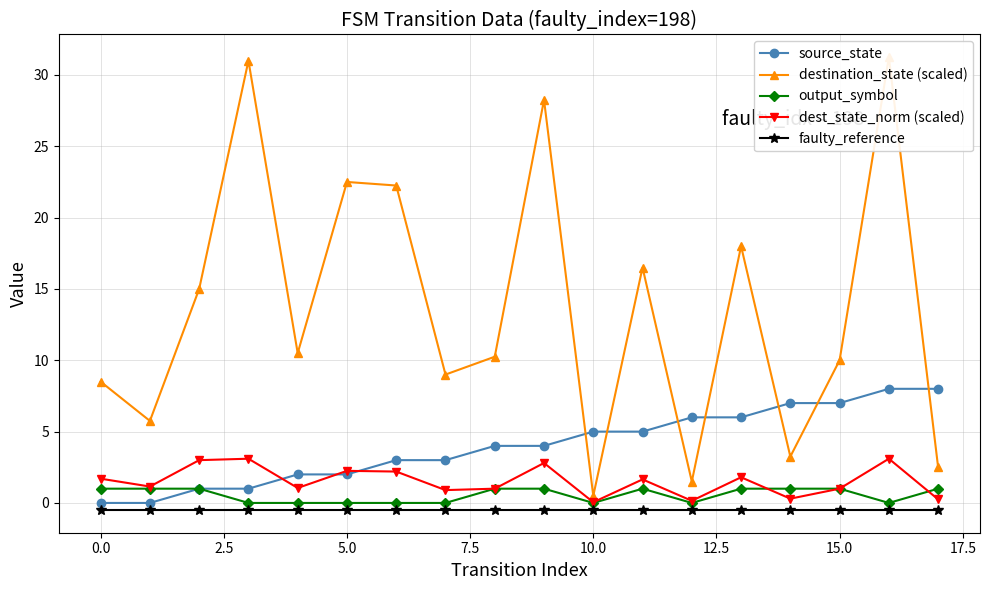

Reading right to left, transcribe all the data shown in this chart.

source_state: 8.0	8.0	7.0	7.0	6.0	6.0	5.0	5.0	4.0	4.0	3.0	3.0	2.0	2.0	1.0	1.0	0.0	0.0
destination_state (scaled): 2.5	31.2	10.0	3.2	18.0	1.5	16.5	0.5	28.2	10.2	9.0	22.2	22.5	10.5	31.0	15.0	5.8	8.5
output_symbol: 1.0	0.0	1.0	1.0	1.0	0.0	1.0	0.0	1.0	1.0	0.0	0.0	0.0	0.0	0.0	1.0	1.0	1.0
dest_state_norm (scaled): 0.2	3.1	1.0	0.3	1.8	0.1	1.6	0.1	2.8	1.0	0.9	2.2	2.2	1.1	3.1	3.0	1.1	1.7
faulty_reference: -0.5	-0.5	-0.5	-0.5	-0.5	-0.5	-0.5	-0.5	-0.5	-0.5	-0.5	-0.5	-0.5	-0.5	-0.5	-0.5	-0.5	-0.5